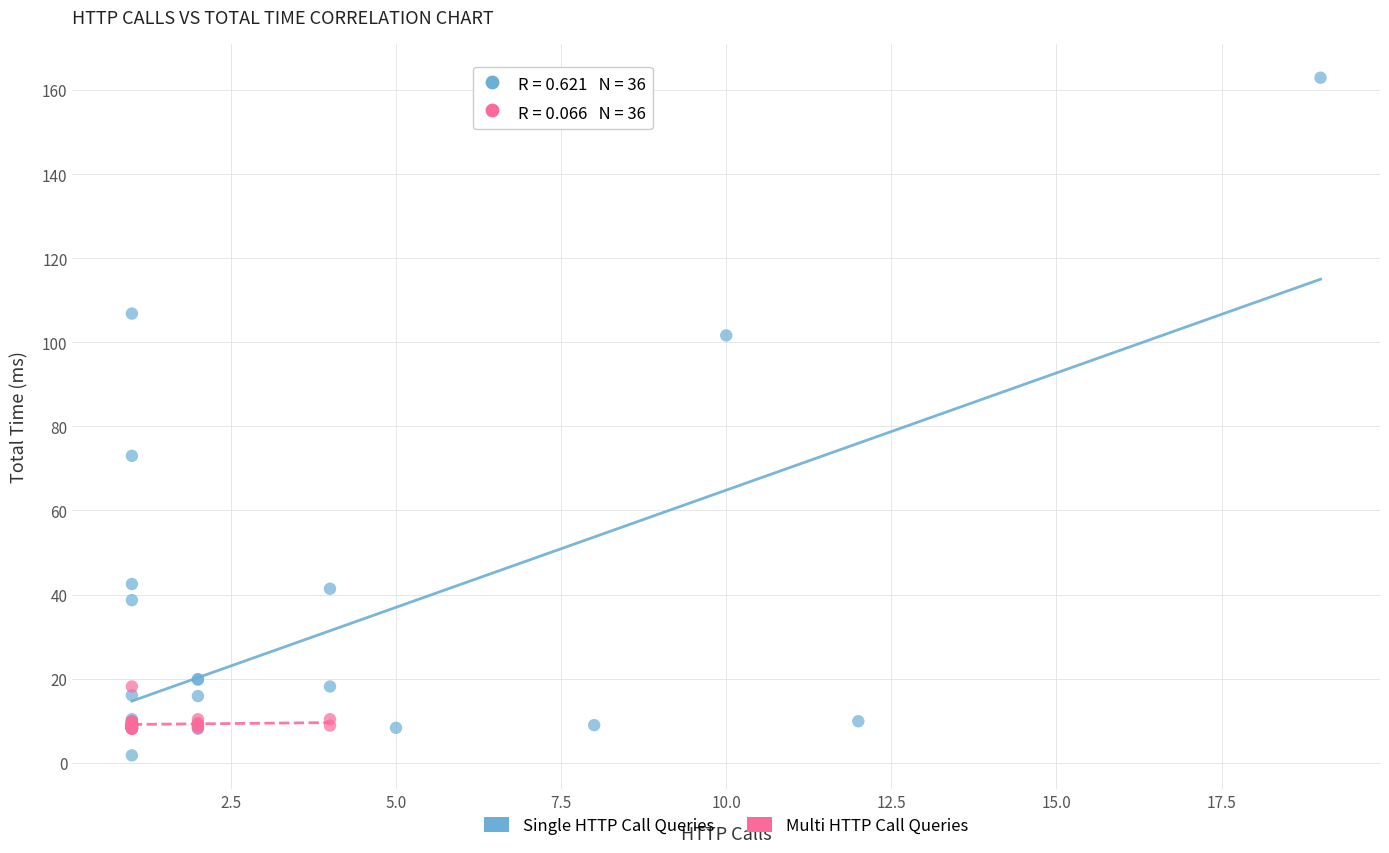

Which series has the largest Y range (max minus min)?

Single HTTP Call Queries